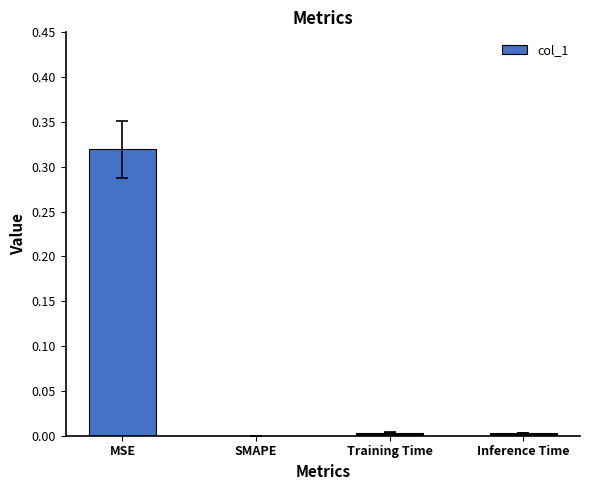

Count the number of data series in this chart.

1